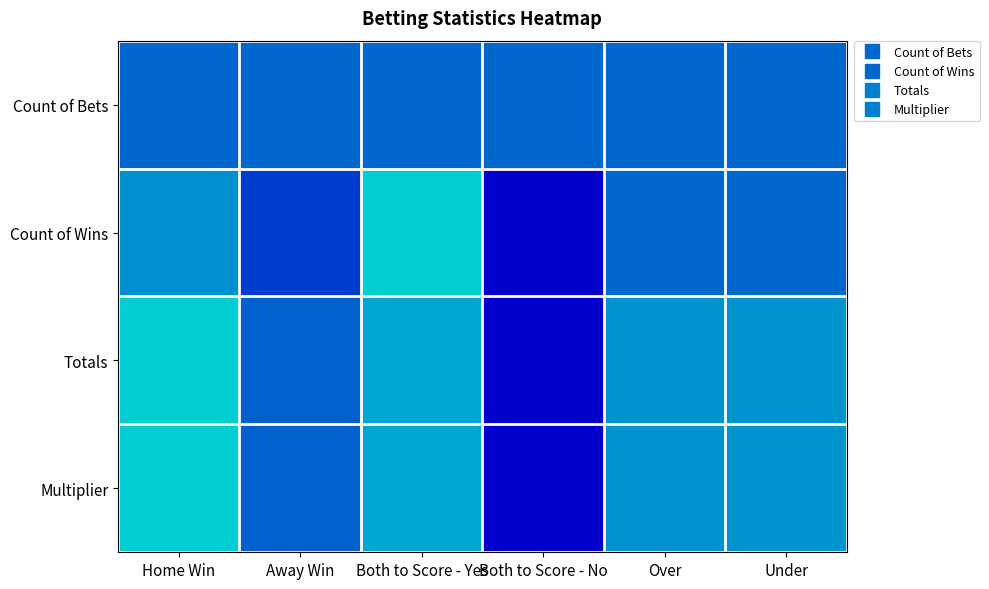

What is the greatest value displayed?

1.0